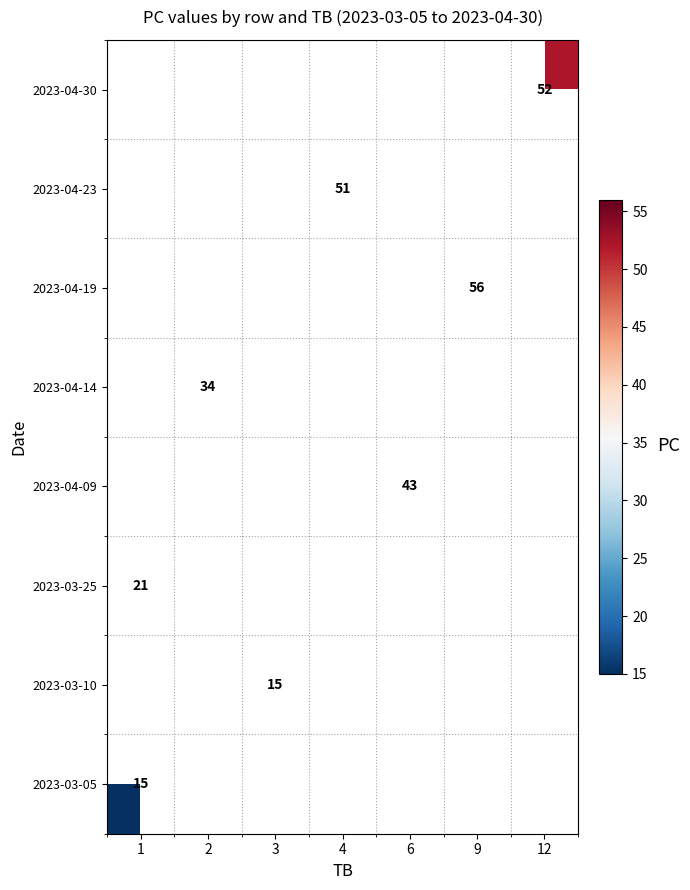

Is it true that 2023-04-23 equals 51 at 4?

True